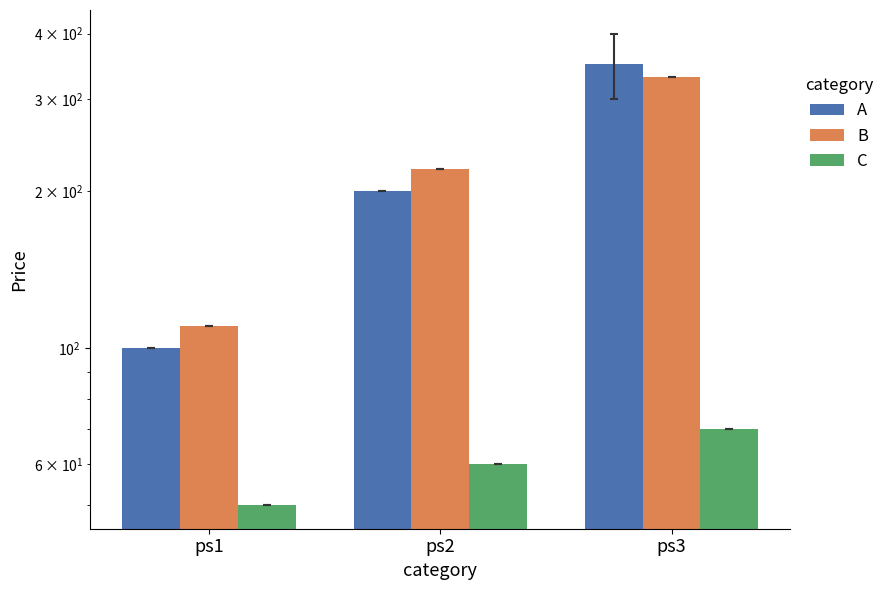

What is the total value across all series at ps3?

750